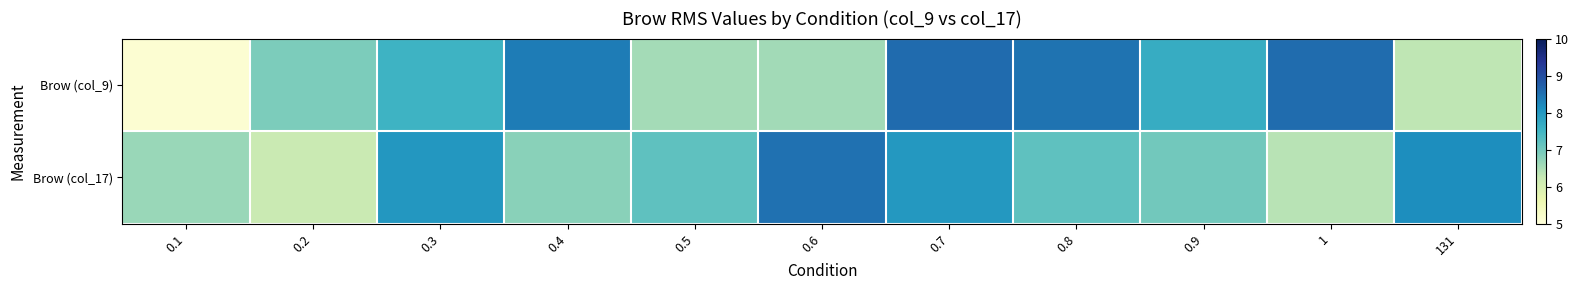

What is the spread (max minus min) of values at 0.8?

1.3